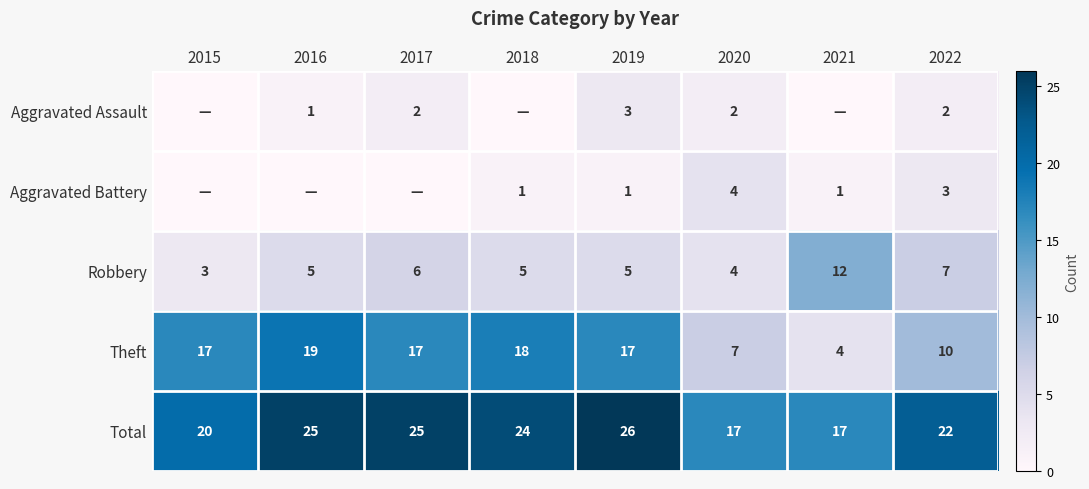

What is the sum of the Aggravated Assault values at 2022 and 2019?

5